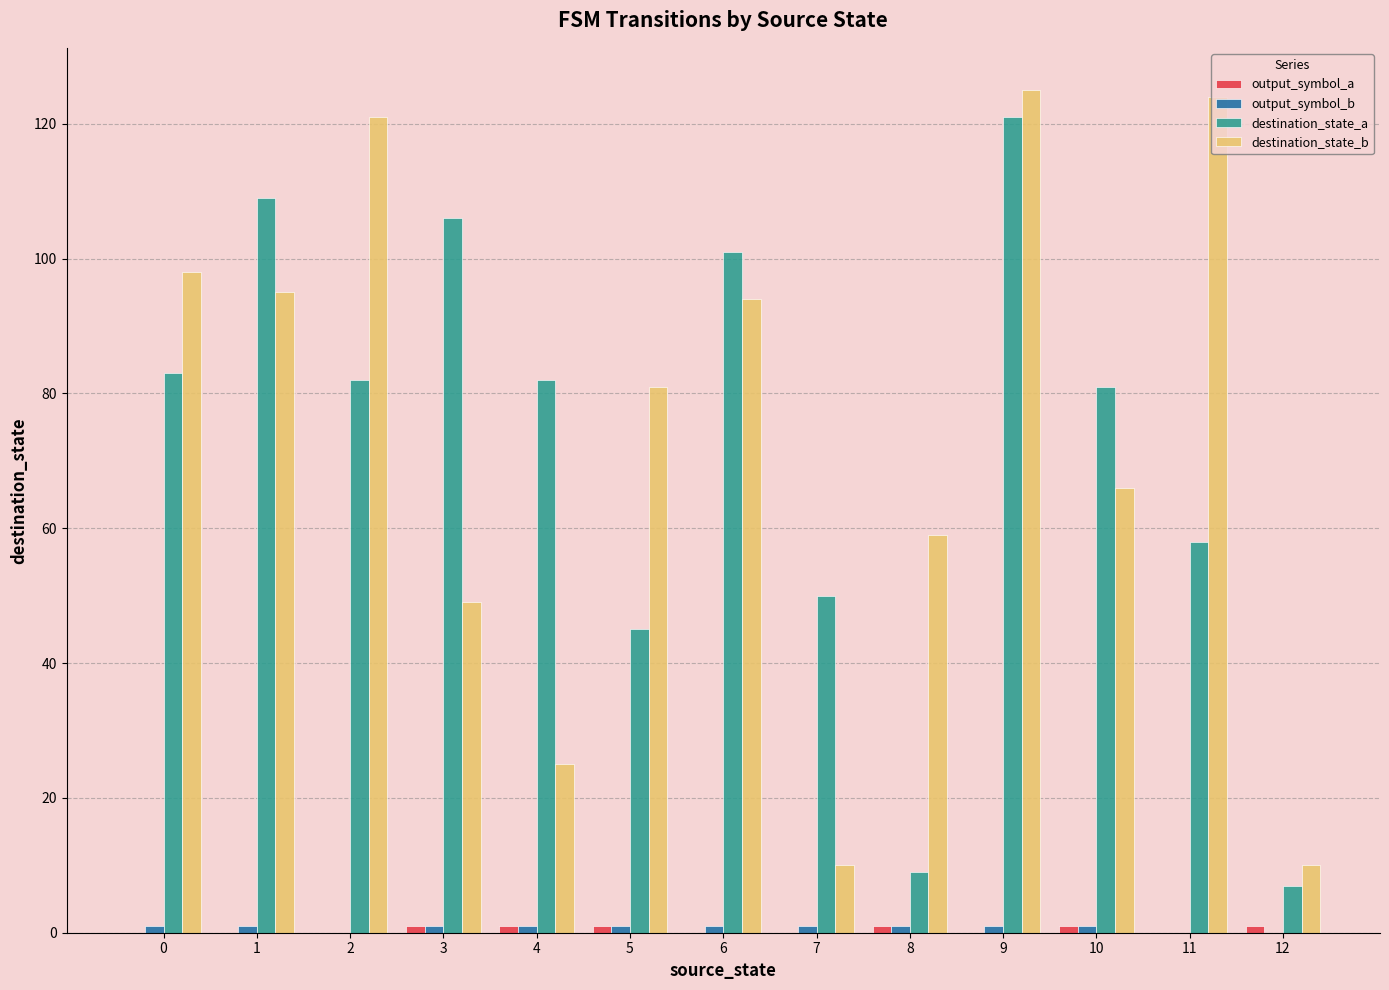

What is the maximum value shown in the chart?

125